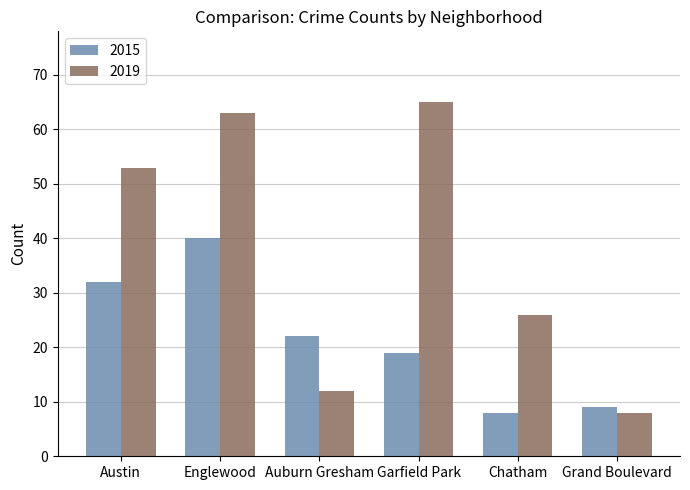

At how many categories does at least one series exceed 17?

5